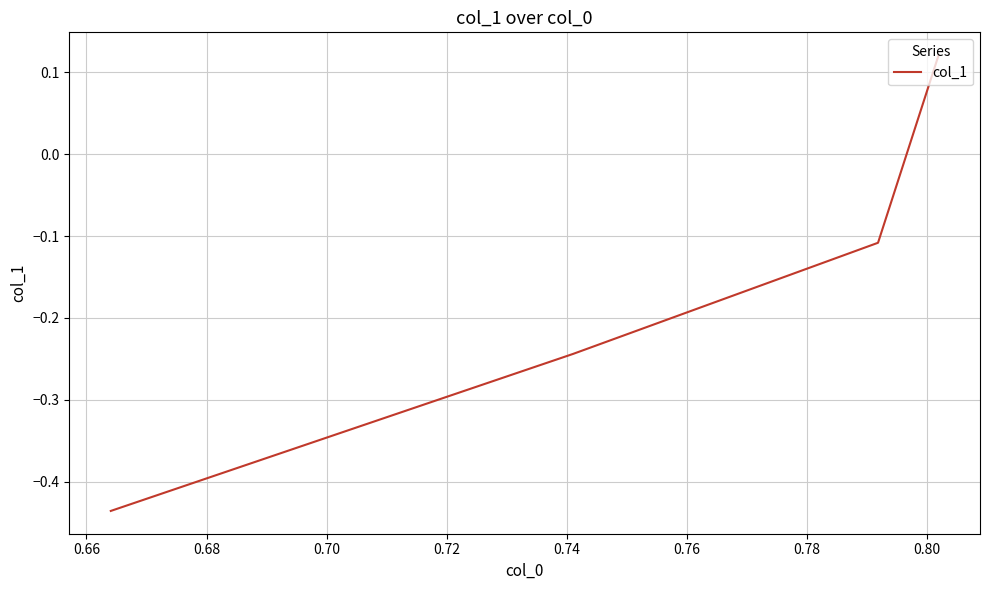

What is the smallest value displayed?

-0.4